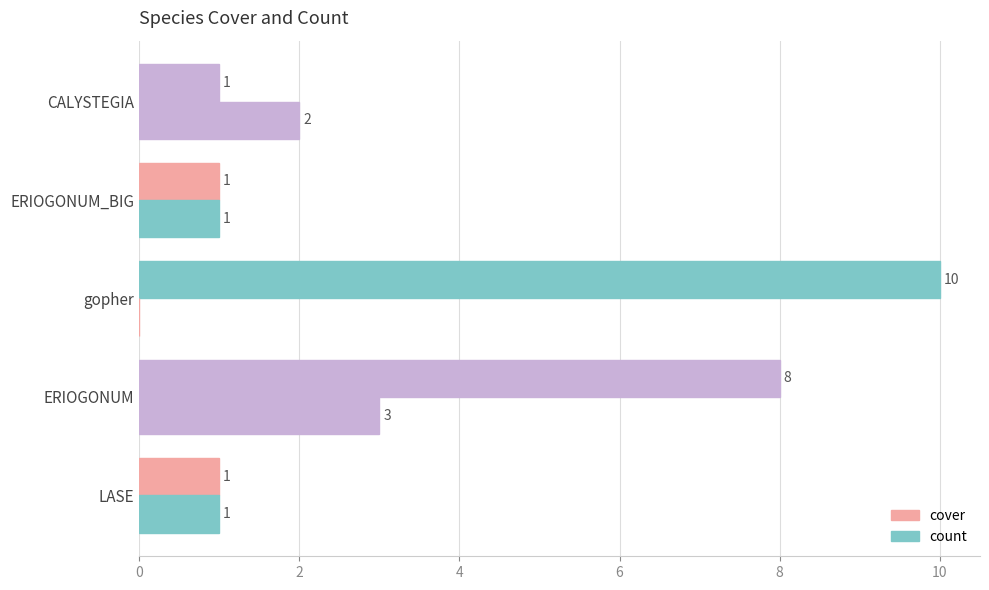

Count the number of data series in this chart.

2